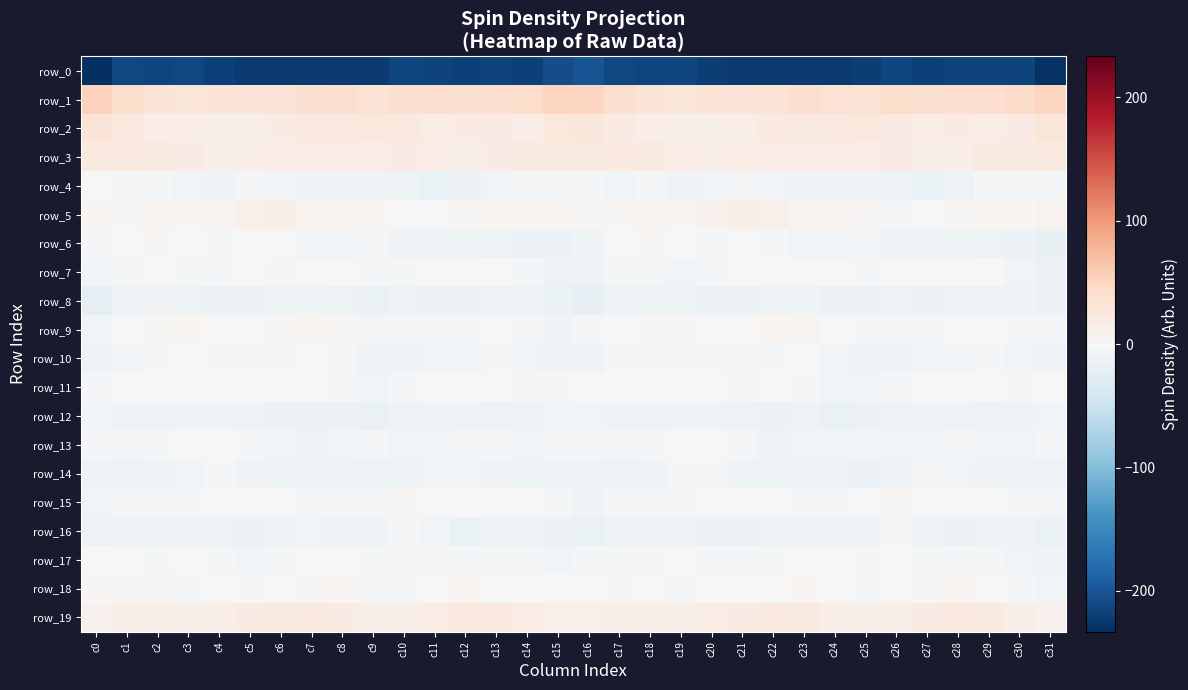

What is the highest value of the row_0 series?

-200.5